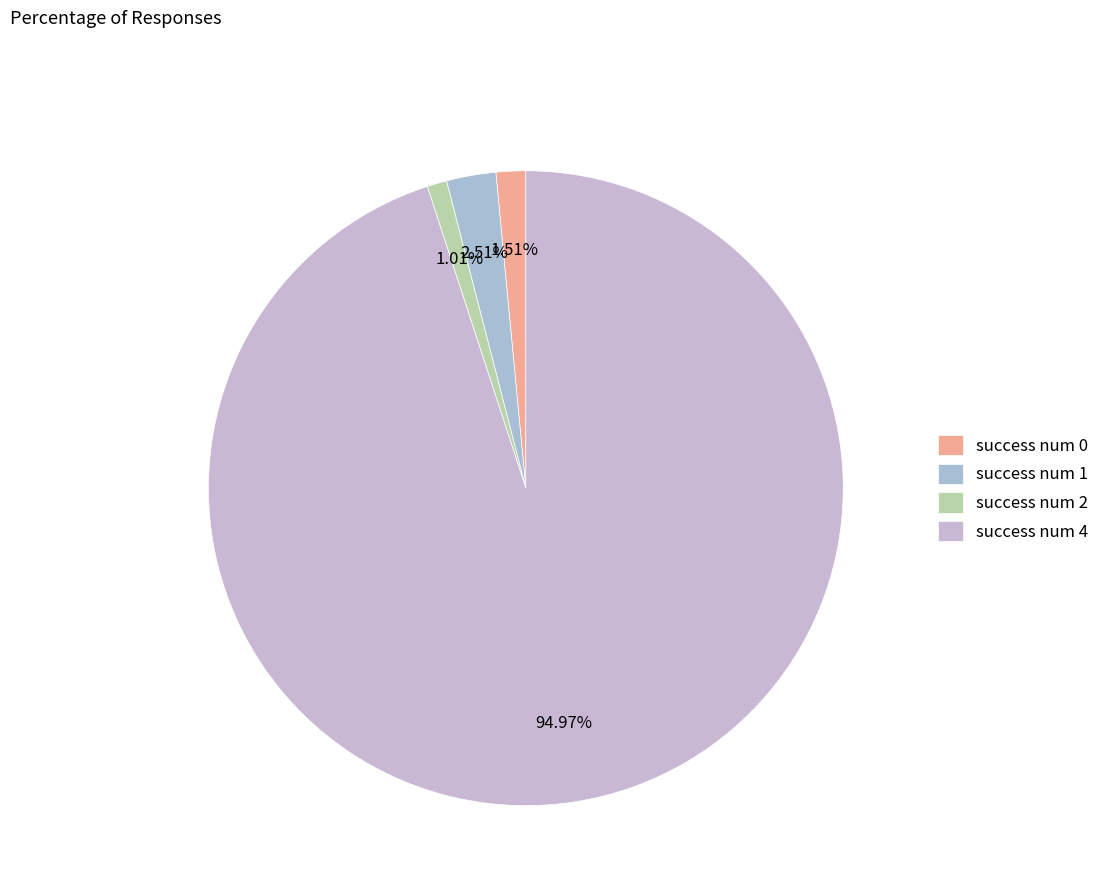

Is it true that success num 2 is 11% of the pie?

False